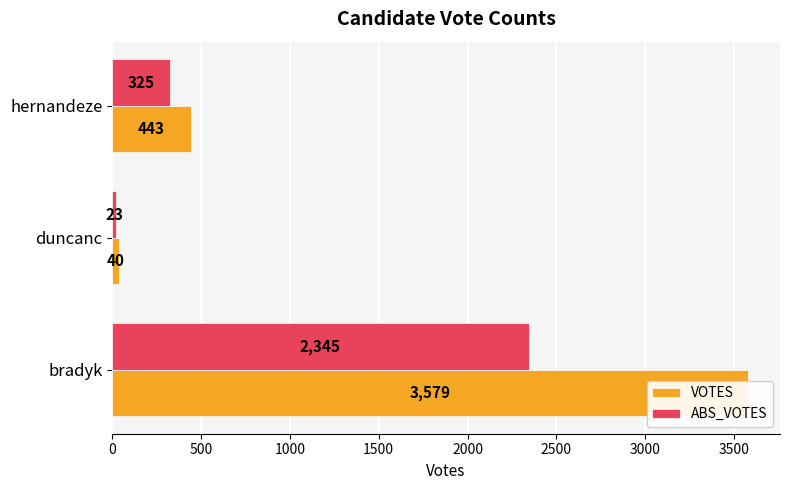

What is the maximum value for ABS_VOTES?

2345